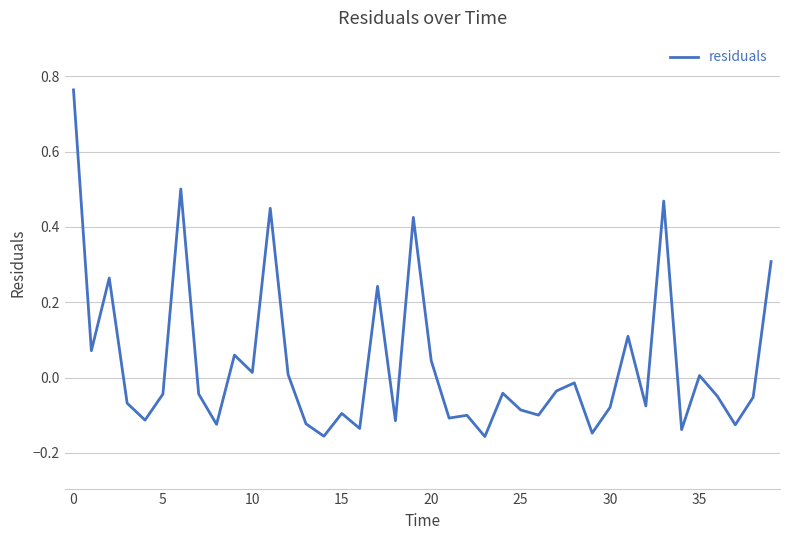

Count the number of values greater than 0.

15